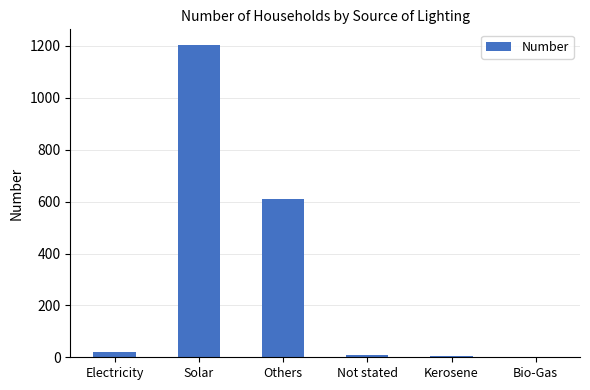

What is the maximum value shown in the chart?

1204